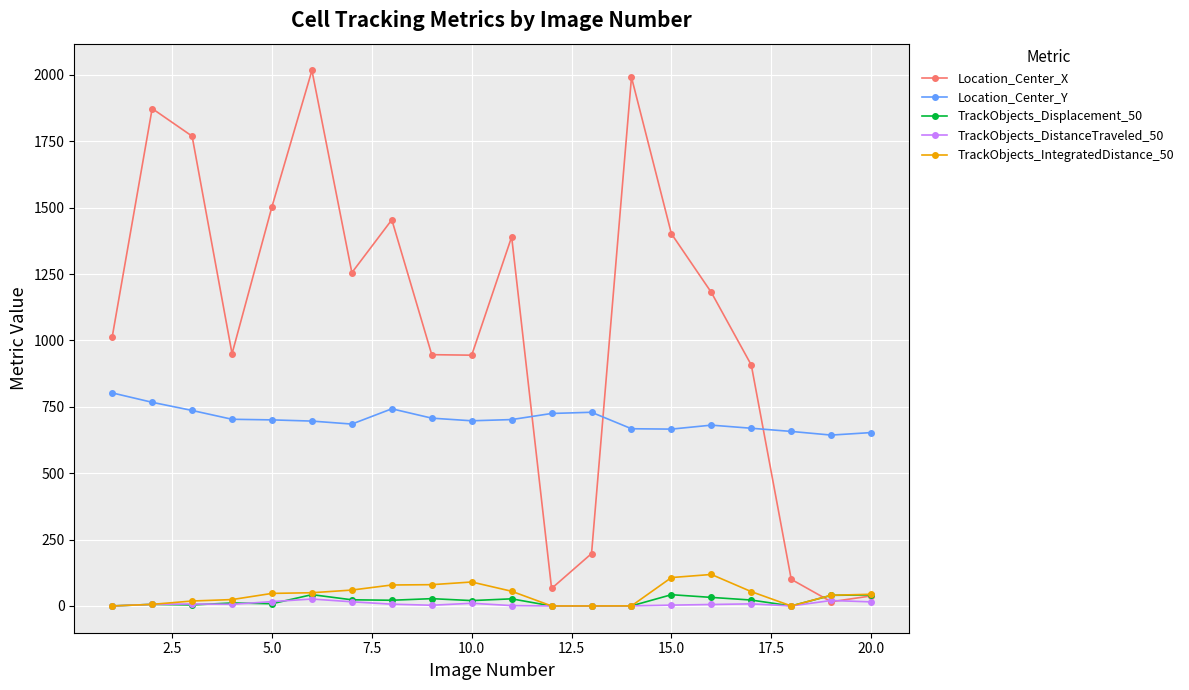

True or false: TrackObjects_Displacement_50 has more than 1 interior local peaks.

True